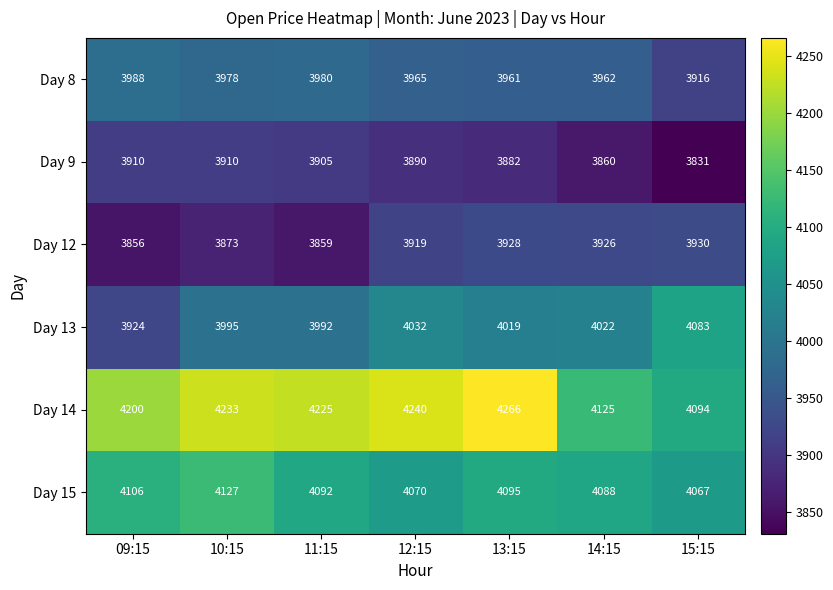

At which label does Day 13 first exceed 4019?

12:15